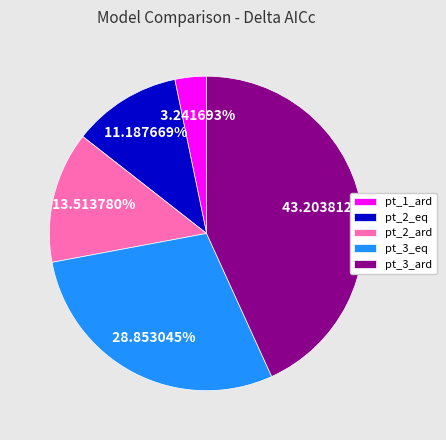

To the nearest percent, what is the average slice percentage?

20%